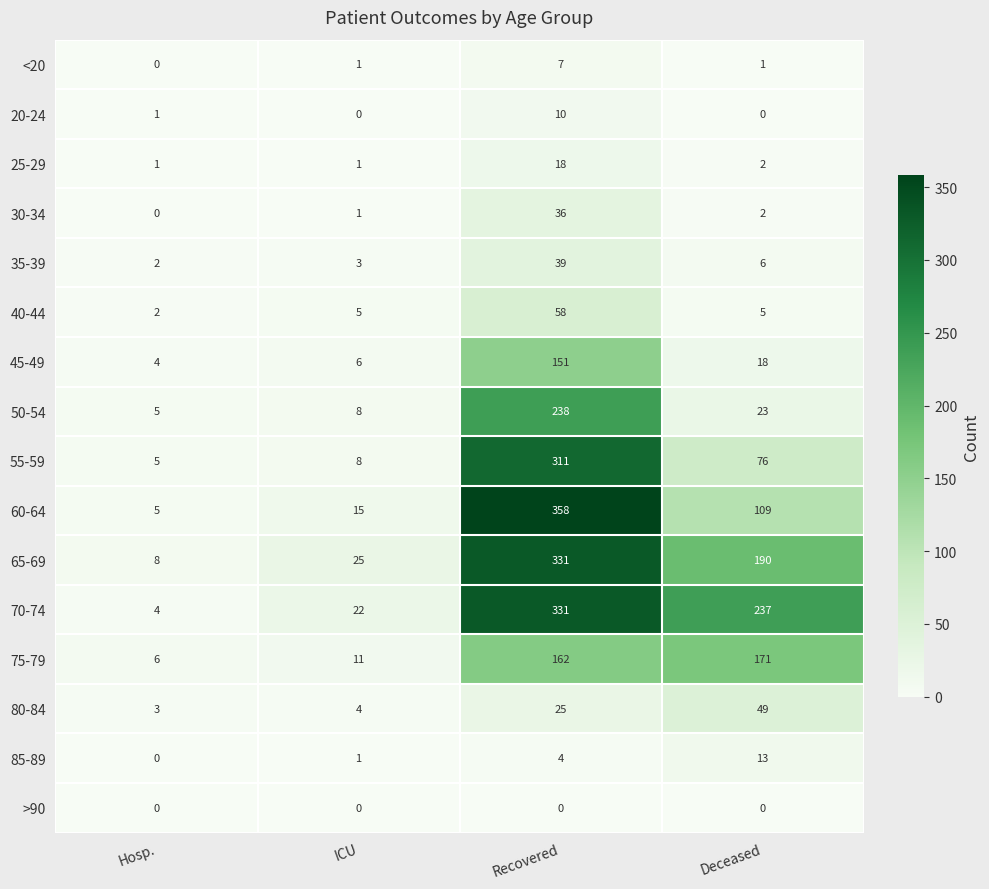

True or false: 55-59 has a value of 8 at ICU.

True